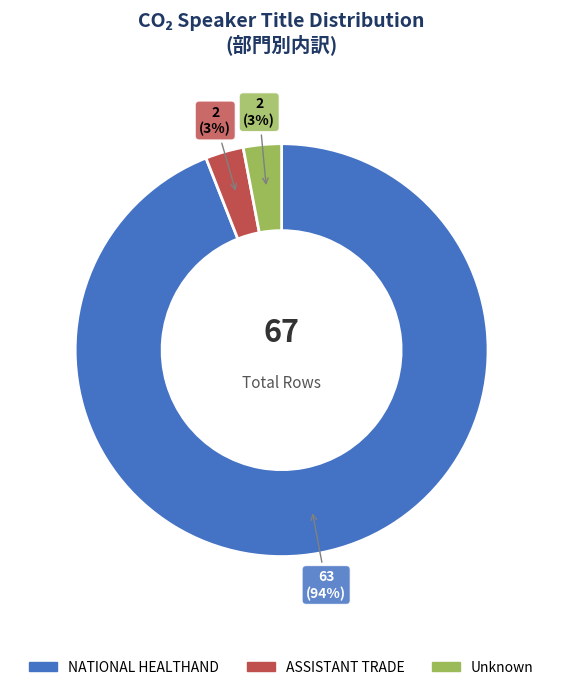

Which slice is the largest?

NATIONAL HEALTHAND